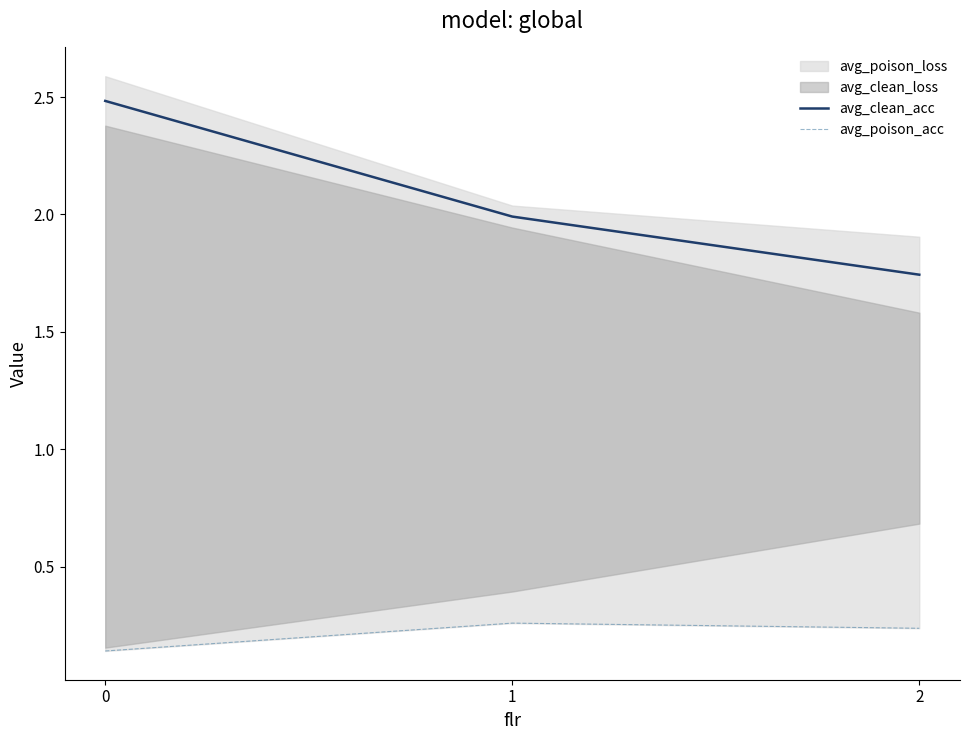

What is the minimum value for avg_clean_acc?

1.7